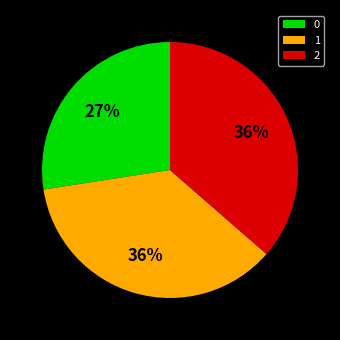

The 0 slice represents 27% of the pie. True or false?

True